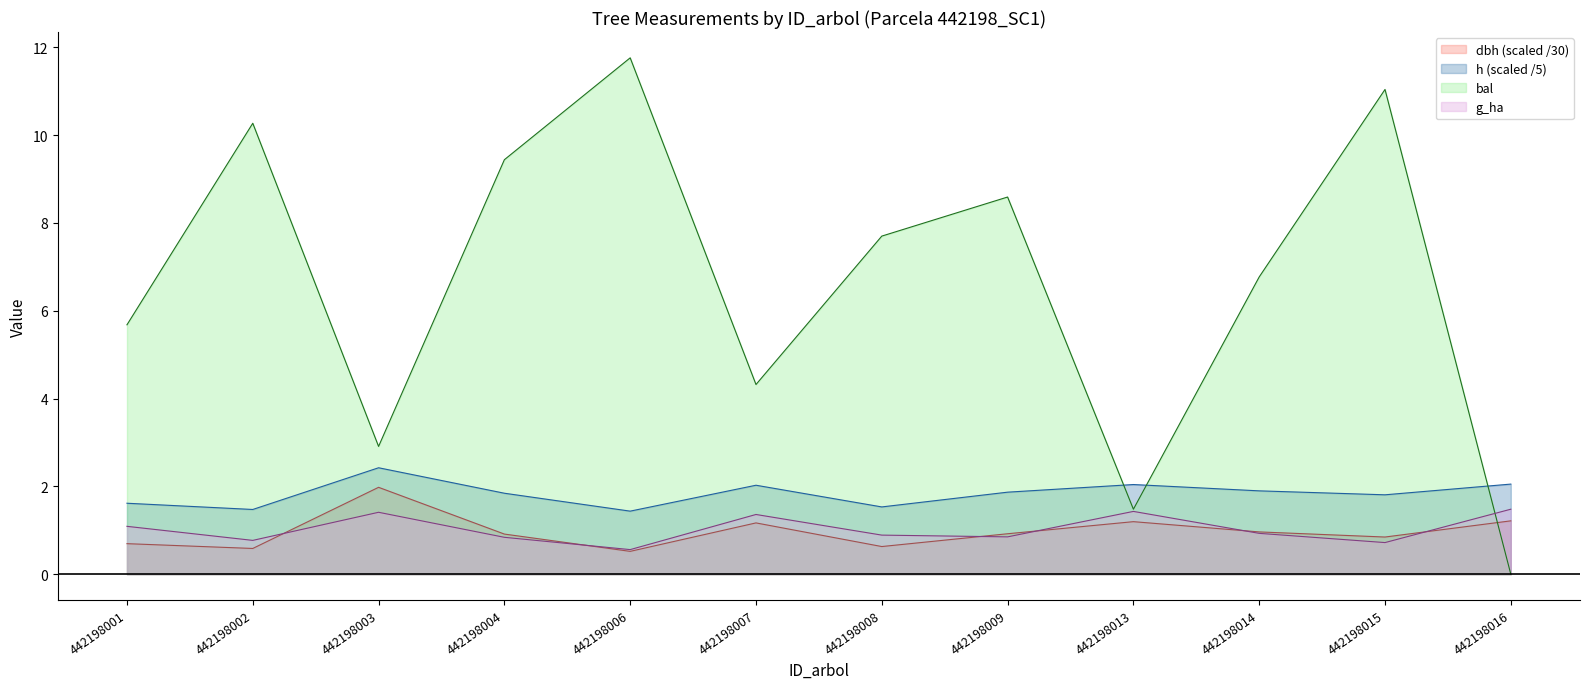

List the labels in order of h value, largest first.

442198003, 442198016, 442198013, 442198007, 442198014, 442198009, 442198004, 442198015, 442198001, 442198008, 442198002, 442198006